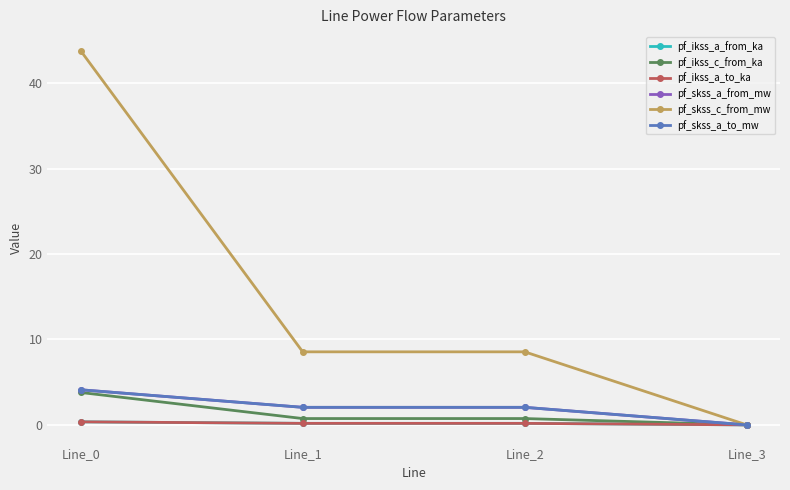

What is the difference between the highest and lowest values at Line_0?

43.4